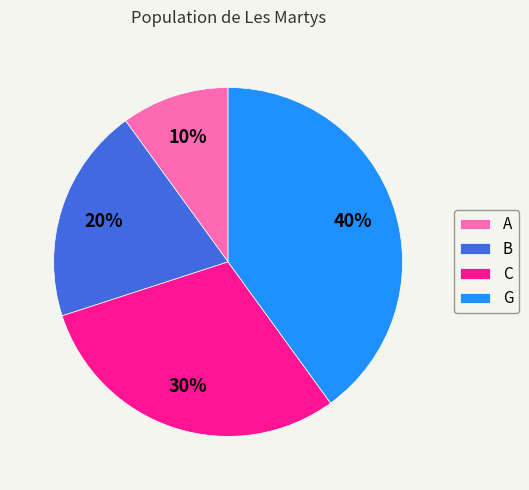

True or false: C accounts for 30% of the total.

True